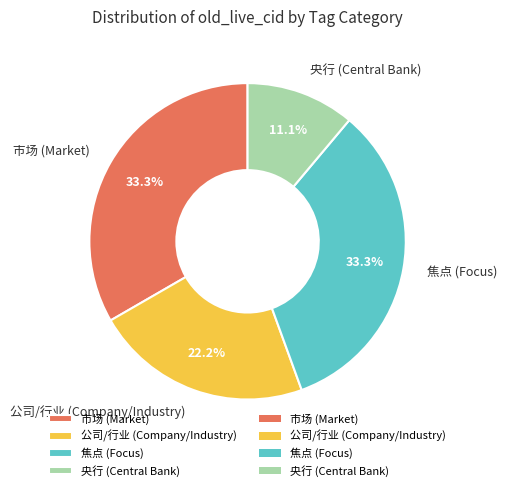

To the nearest percent, what is the average slice percentage?

25%